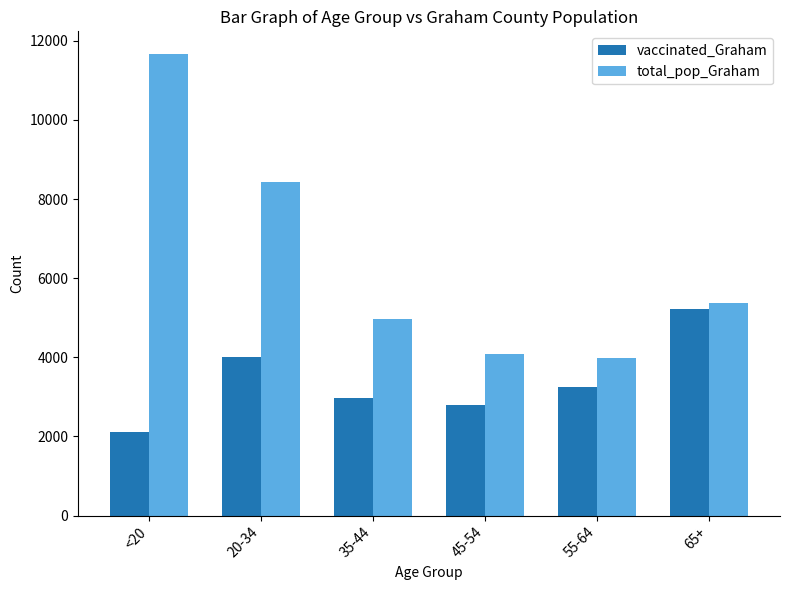

What is the difference between the maximum and minimum values in the vaccinated_Graham series?

3101